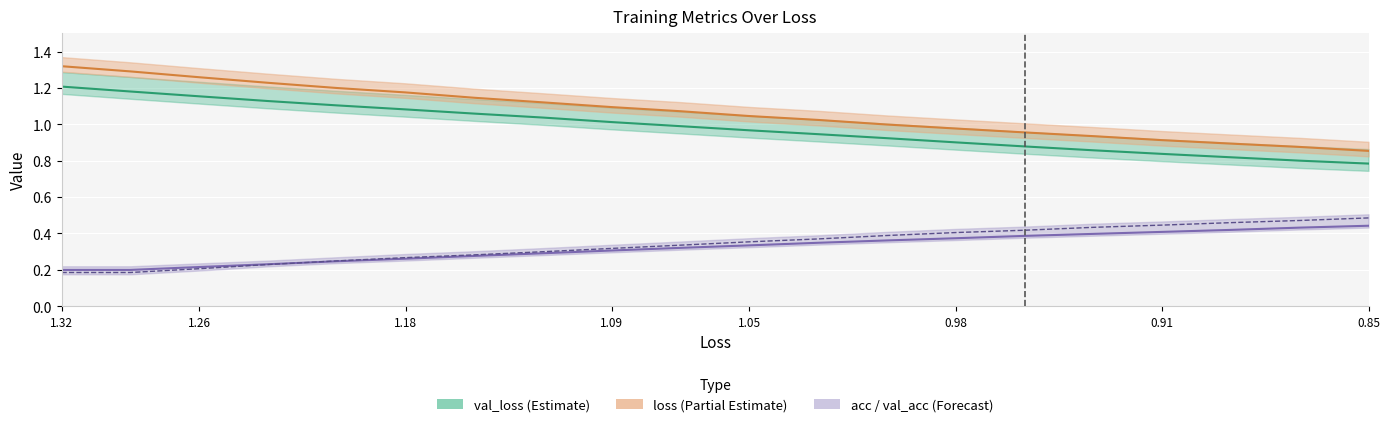

Which has a higher value, 1.26 or 19?

1.26